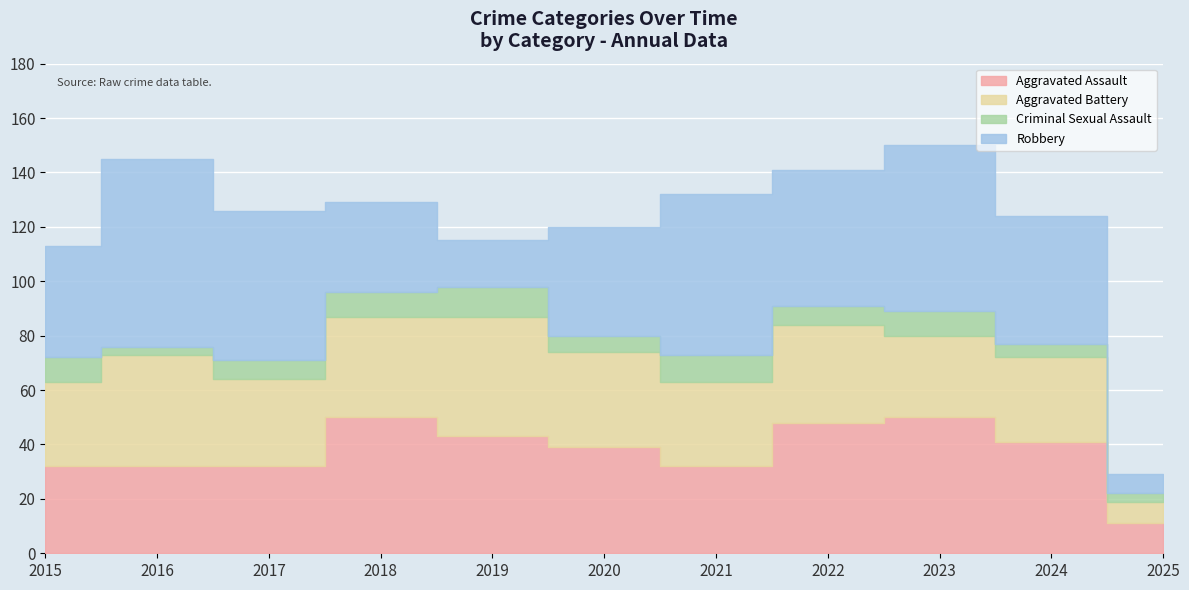

What is the difference between the Robbery values at 2017 and 2018?

22